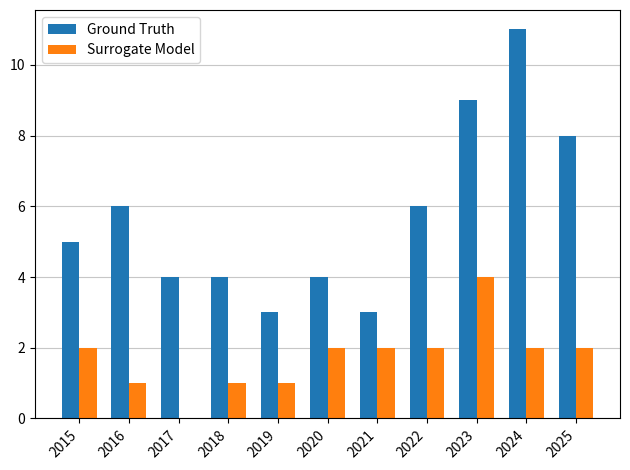

The Ground Truth series shows 9 at 2023. True or false?

True